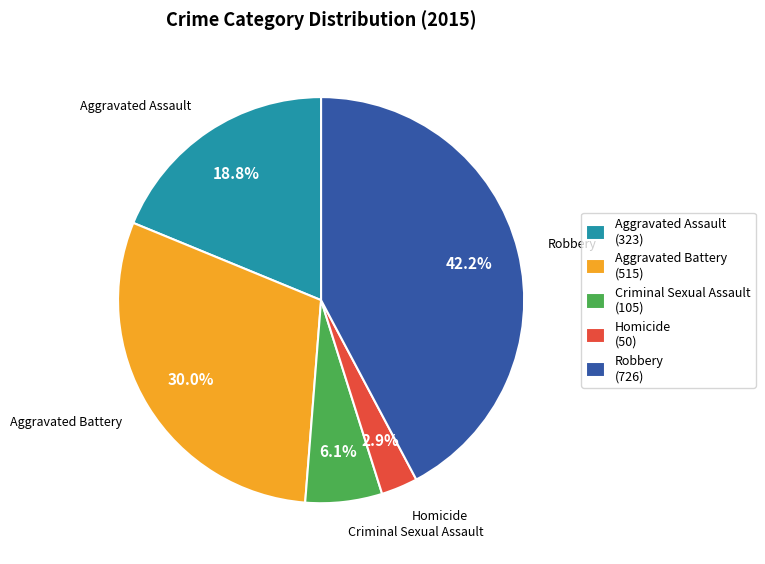

What is the largest slice in the pie chart?

Robbery